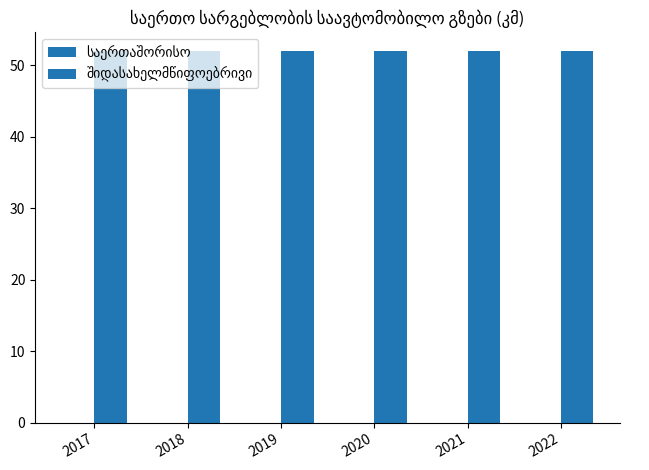

Which category has the highest value across all series?

2017